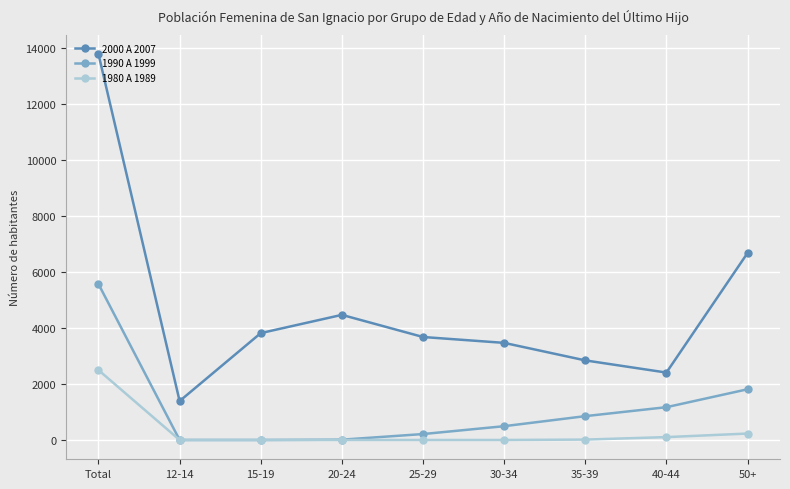

At which label is 1990 A 1999 closest to 2786?

50+